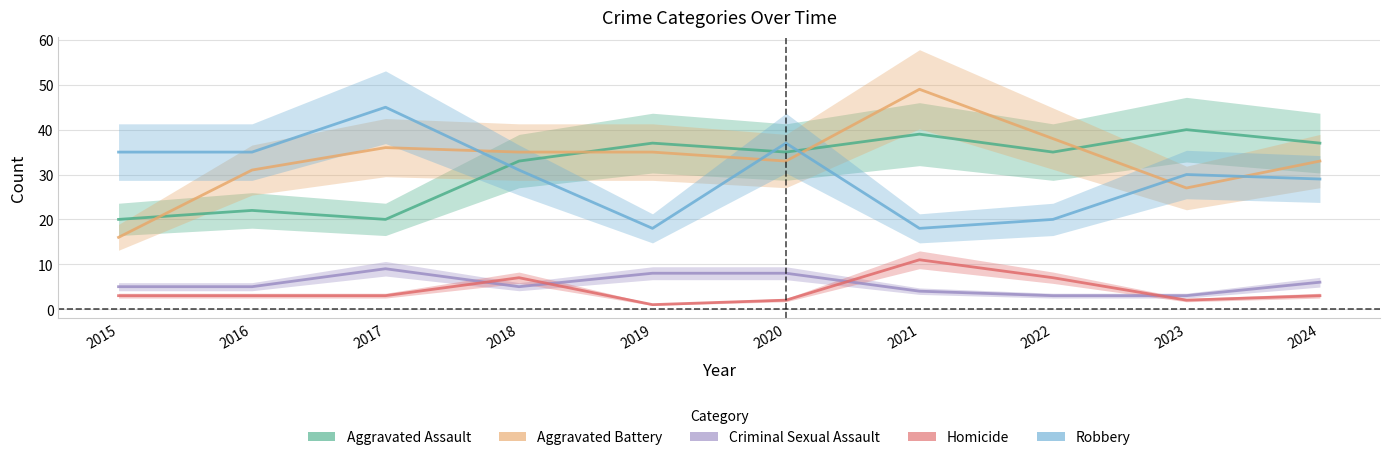

How many interior local valleys does the Aggravated Battery series have?

2